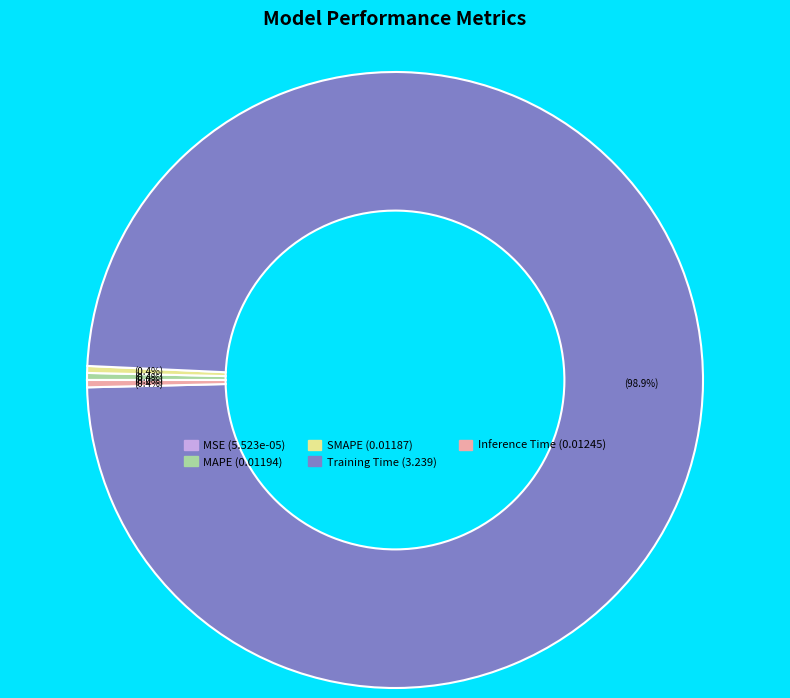

What percentage is NOT represented by MAPE?

99.6%